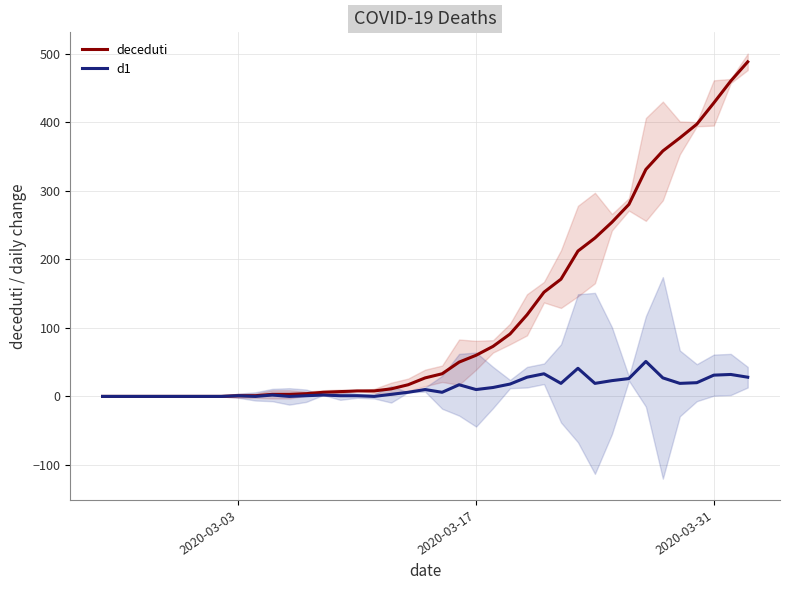

Does the chart have visible grid lines?

Yes